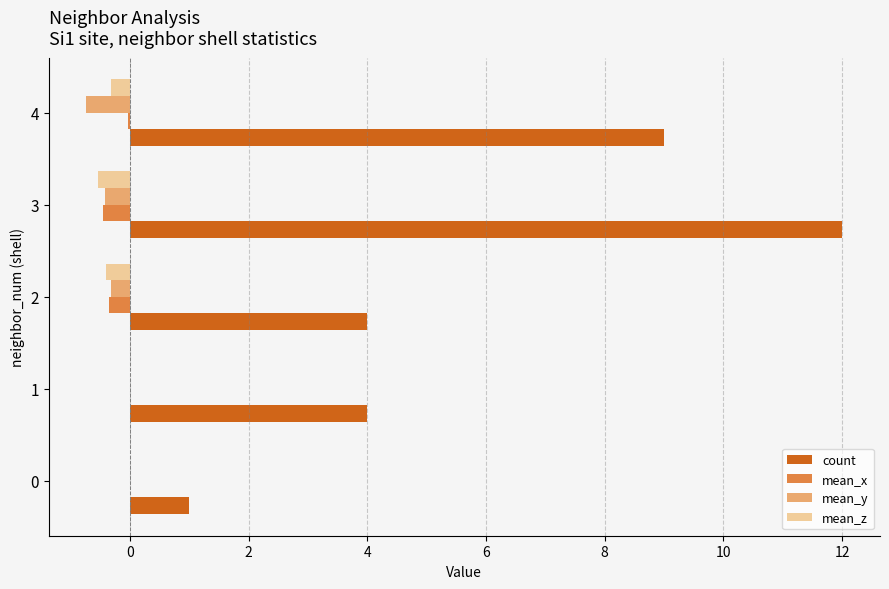

At which label does count reach its peak?

3